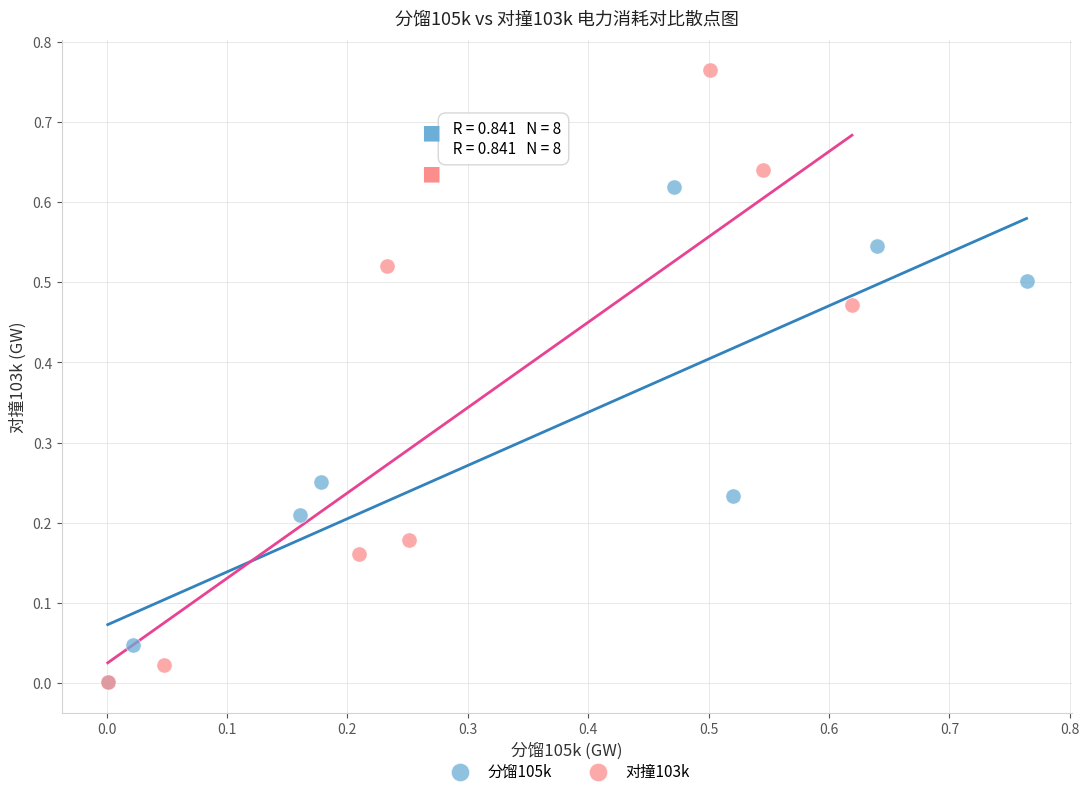

Which series has the largest Y range (max minus min)?

对撞103k